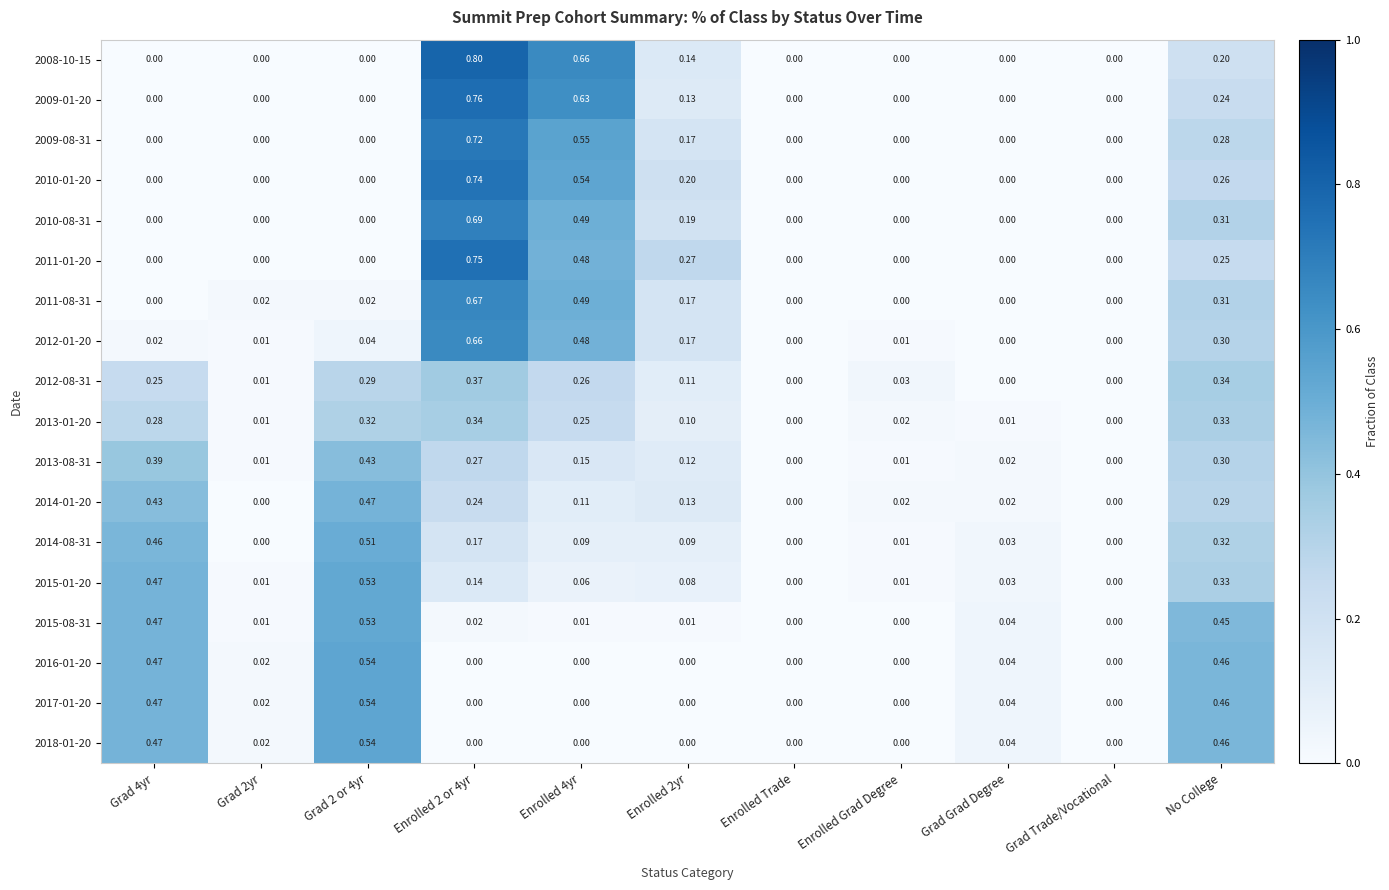

Which series has the largest range (max minus min)?

2008-10-15